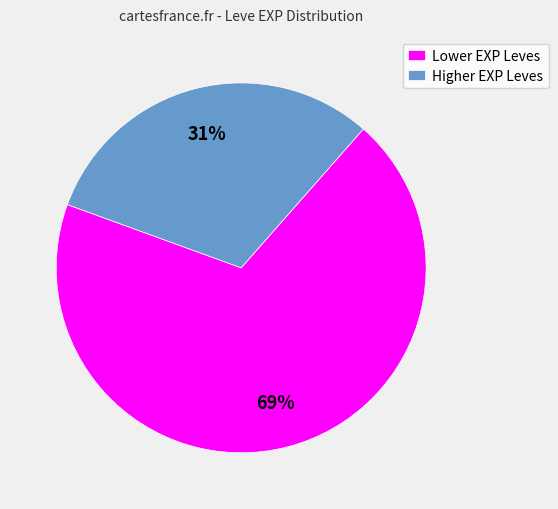

To the nearest percent, what is the average slice percentage?

50%